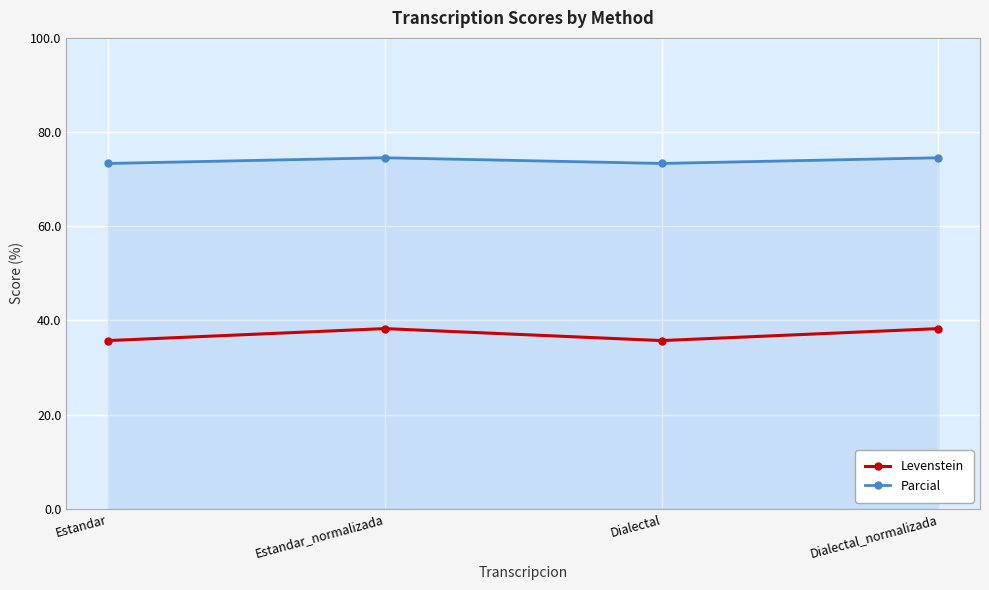

Is it true that Levenstein equals 55.8 at Dialectal?

False